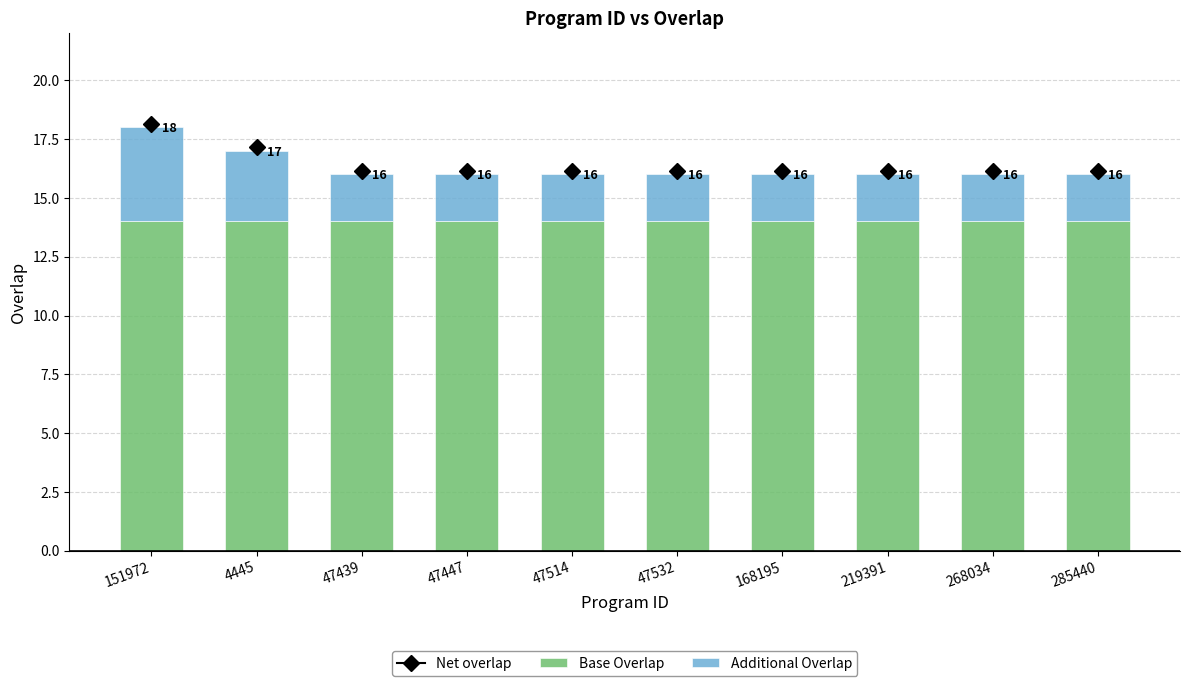

Does the chart contain any negative values?

No